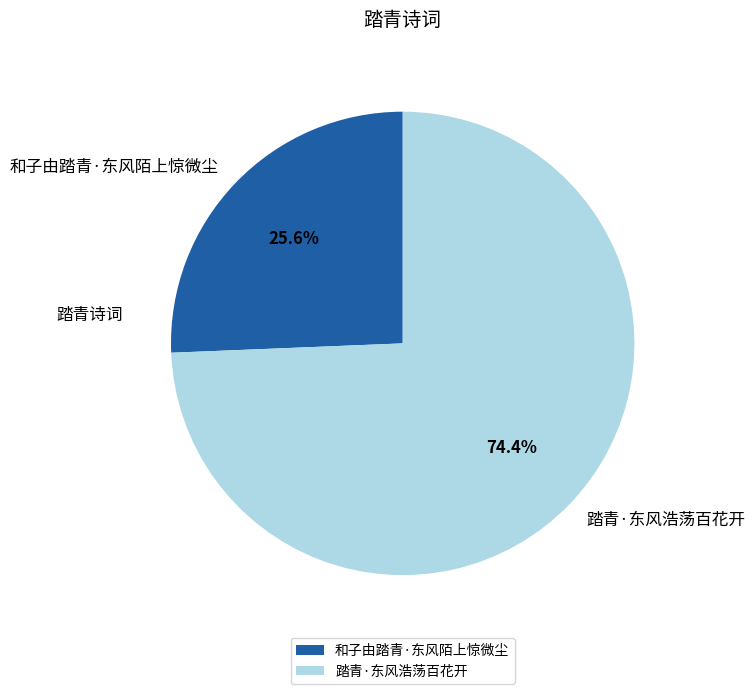

How many segments does this pie chart have?

2